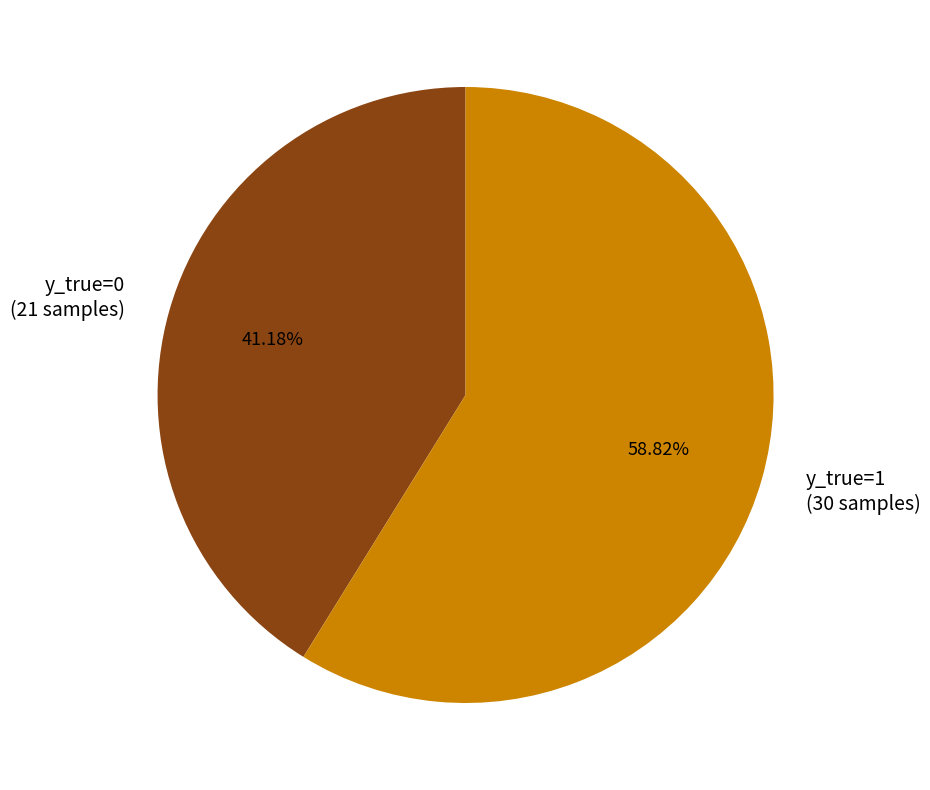

Between y_true=1 and y_true=0, which is larger?

y_true=1